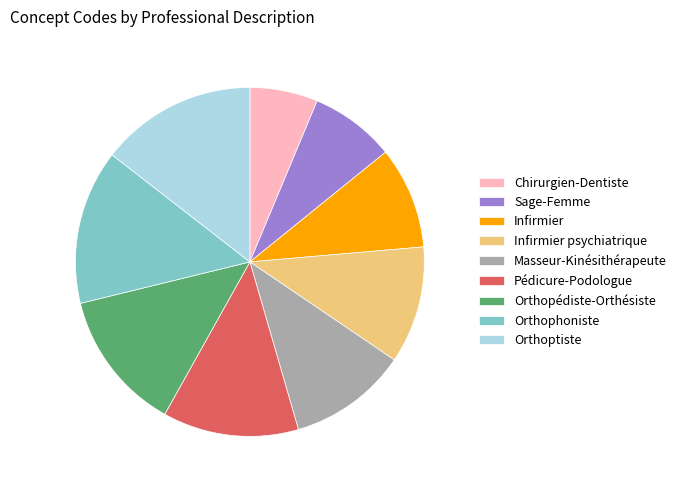

True or false: Pédicure-Podologue accounts for 22% of the total.

False